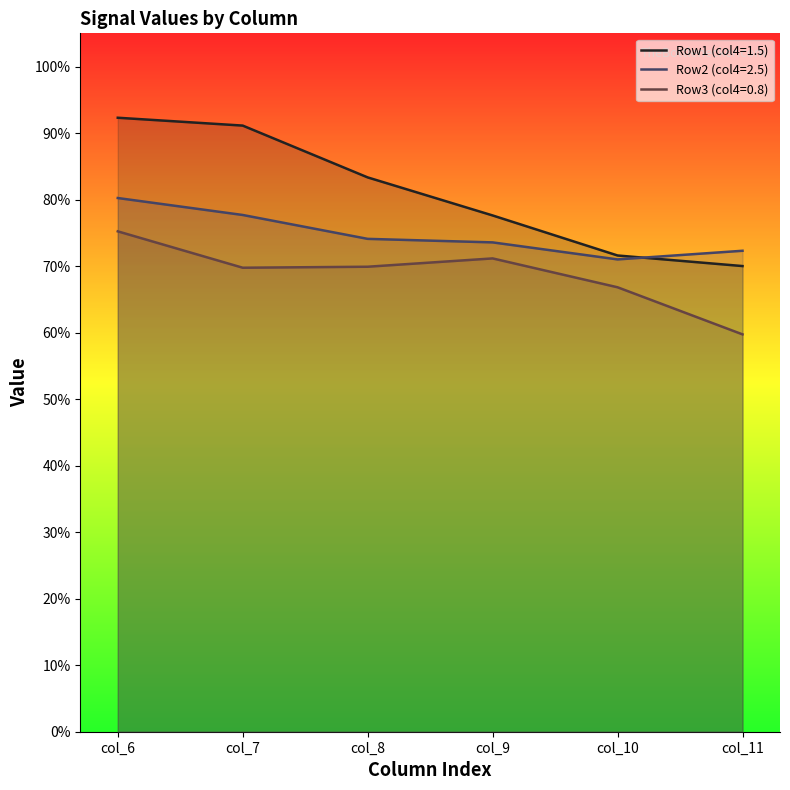

What is the spread (max minus min) of values at col_6?

0.2